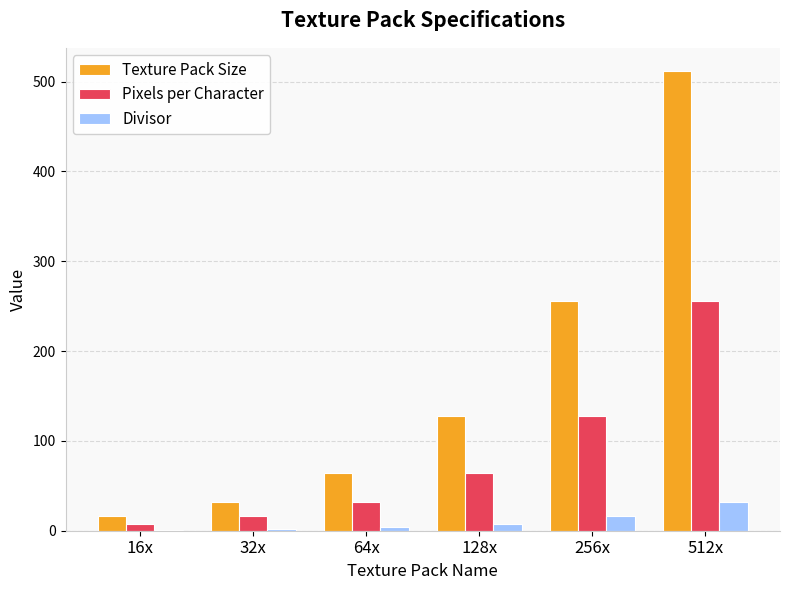

The Pixels per Character series shows 64 at 128x. True or false?

True